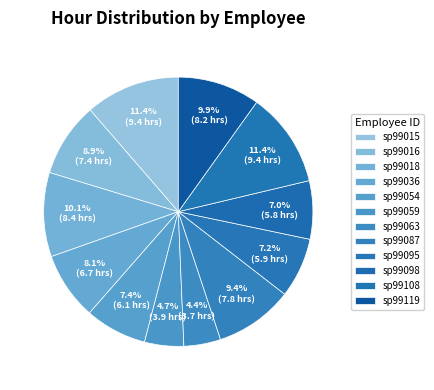

How many segments does this pie chart have?

12